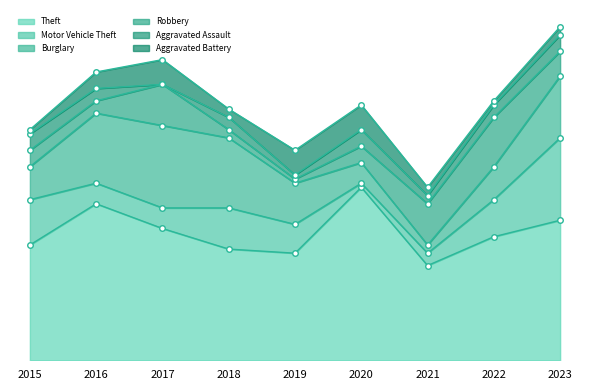

What is the total value across all series at 2021?

42